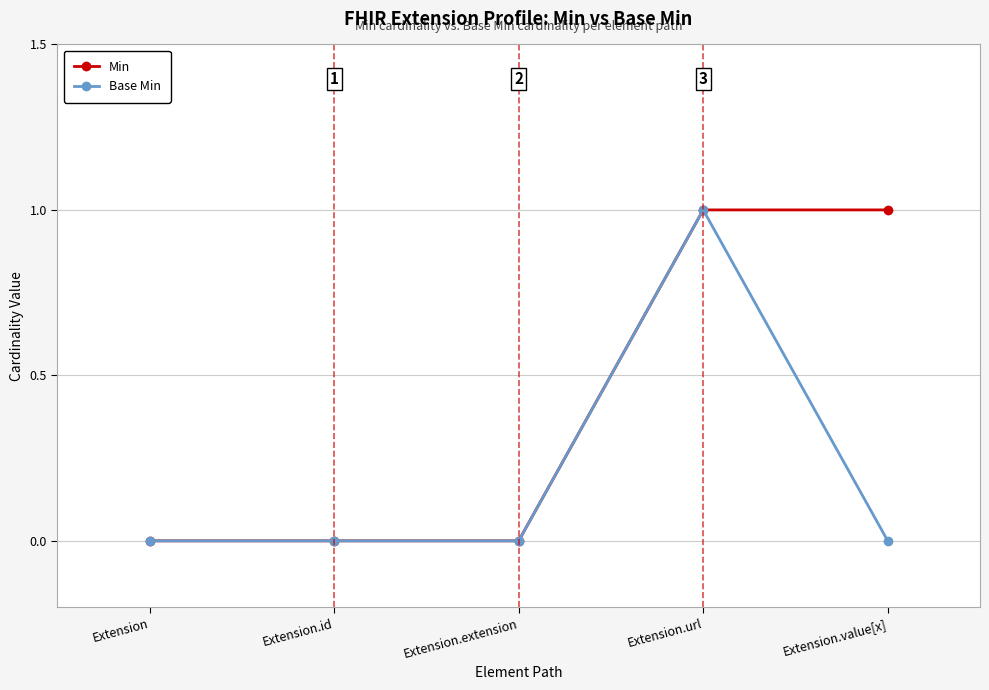

Is it true that Min equals 1 at Extension.url?

True